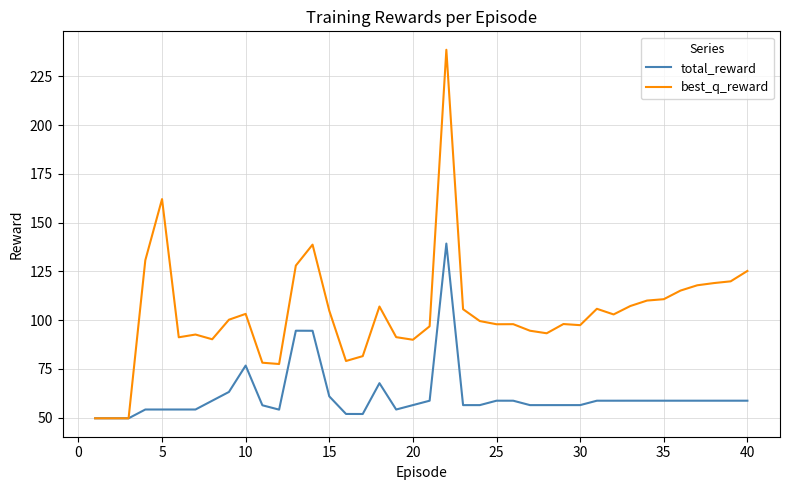

Which series has the largest total across all categories?

best_q_reward